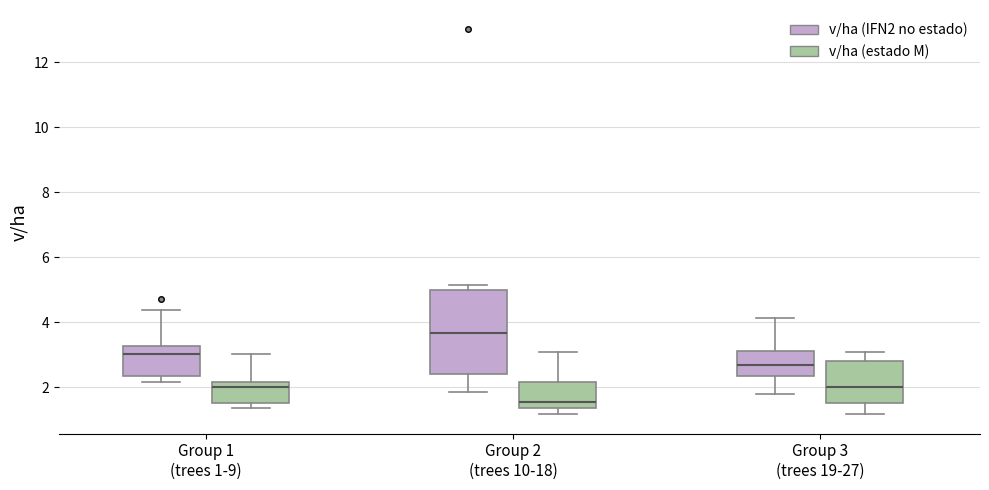

Where does the median line of the box for Group 3 (trees 19-27) (v/ha (IFN2 no estado)) sit on the y-axis? The values are not printed on the chart, so give them approximately, as read against the axis.

2.6